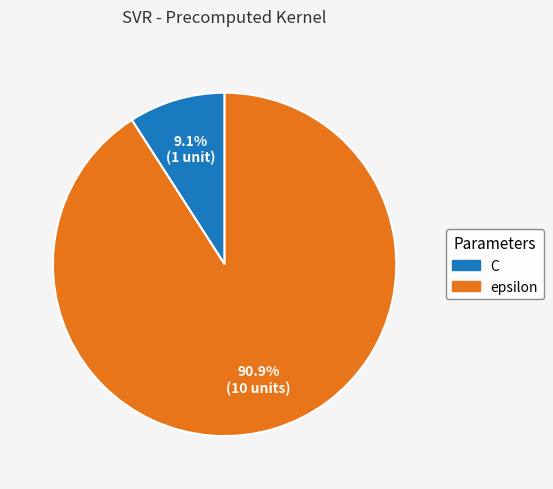

What percentage is the C slice, to the nearest percent?

9%